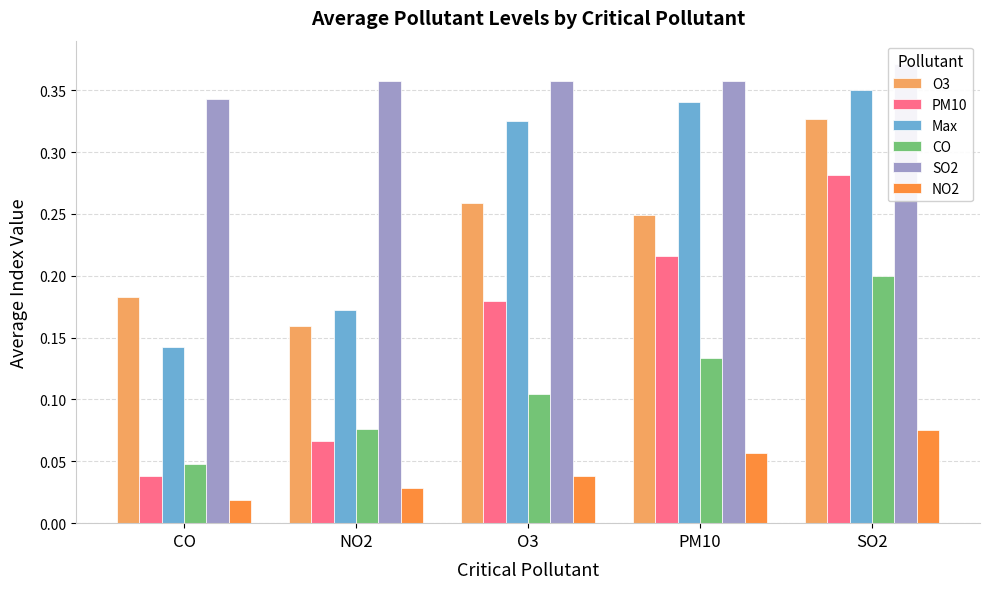

What is the difference between the highest and lowest values at O3?

0.3